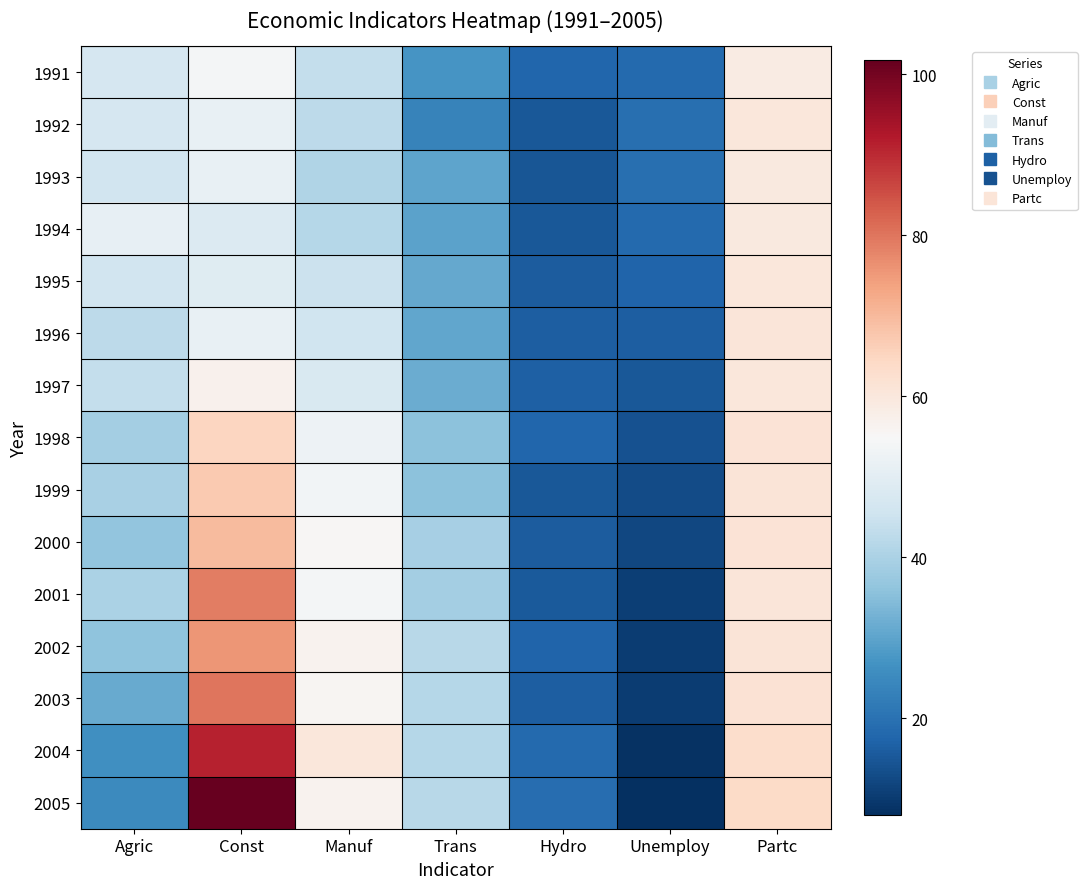

Reading left to right, what are all the values shown in this chart?

1991: Agric=47.1	Const=53.9	Manuf=43.7	Trans=27.3	Hydro=17.8	Unemploy=18.5	Partc=58.8
1992: Agric=46.9	Const=51.6	Manuf=42.5	Trans=23.6	Hydro=15.3	Unemploy=19.6	Partc=60.1
1993: Agric=45.8	Const=51.4	Manuf=40.7	Trans=30.0	Hydro=14.8	Unemploy=19.7	Partc=59.5
1994: Agric=51.2	Const=48.6	Manuf=41.5	Trans=29.8	Hydro=15.3	Unemploy=18.4	Partc=59.4
1995: Agric=45.9	Const=49.4	Manuf=45.0	Trans=30.8	Hydro=15.8	Unemploy=17.2	Partc=60.2
1996: Agric=42.6	Const=51.6	Manuf=45.4	Trans=30.7	Hydro=16.4	Unemploy=16.3	Partc=60.5
1997: Agric=43.7	Const=56.9	Manuf=47.6	Trans=31.8	Hydro=16.7	Unemploy=15.0	Partc=60.3
1998: Agric=38.9	Const=65.1	Manuf=52.4	Trans=35.5	Hydro=17.6	Unemploy=14.2	Partc=61.2
1999: Agric=39.6	Const=67.1	Manuf=53.6	Trans=35.8	Hydro=15.1	Unemploy=13.1	Partc=60.8
2000: Agric=36.4	Const=69.7	Manuf=55.6	Trans=39.2	Hydro=15.9	Unemploy=12.2	Partc=61.2
2001: Agric=40.1	Const=78.8	Manuf=53.9	Trans=38.9	Hydro=15.5	Unemploy=10.8	Partc=60.4
2002: Agric=36.1	Const=75.6	Manuf=56.6	Trans=41.8	Hydro=17.2	Unemploy=10.4	Partc=60.9
2003: Agric=31.4	Const=80.0	Manuf=55.8	Trans=41.6	Hydro=16.1	Unemploy=10.5	Partc=61.6
2004: Agric=26.0	Const=91.1	Manuf=60.3	Trans=41.6	Hydro=18.6	Unemploy=8.4	Partc=63.0
2005: Agric=25.0	Const=101.8	Manuf=56.6	Trans=41.8	Hydro=19.3	Unemploy=8.0	Partc=63.7